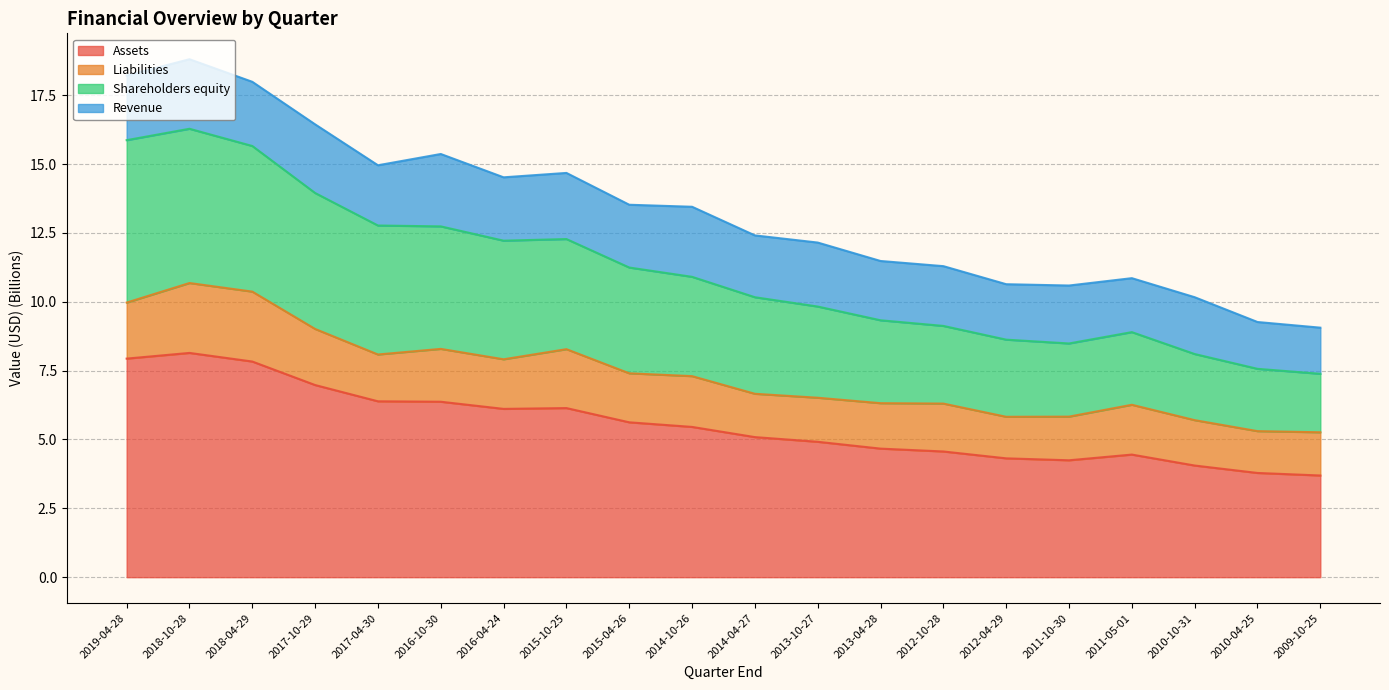

Is it true that Shareholders equity equals 5.0 at 2013-04-28?

False